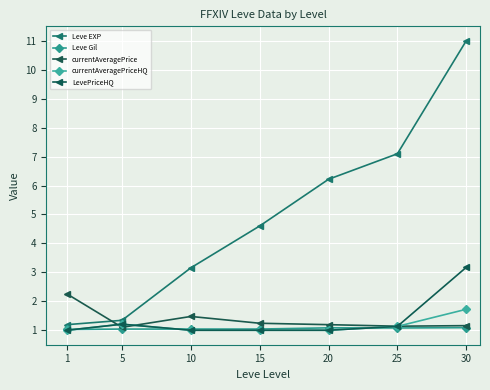

How many categories are shown in the chart?

7